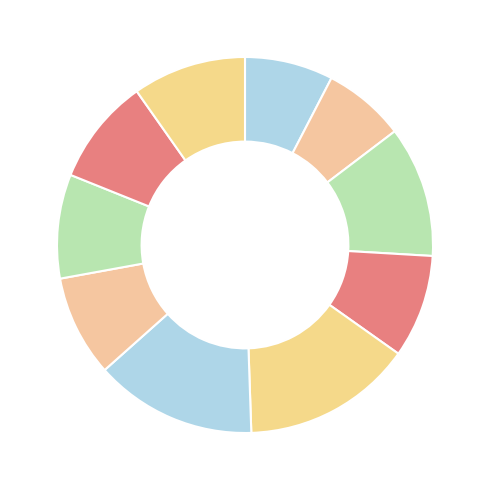

How many segments does this pie chart have?

10